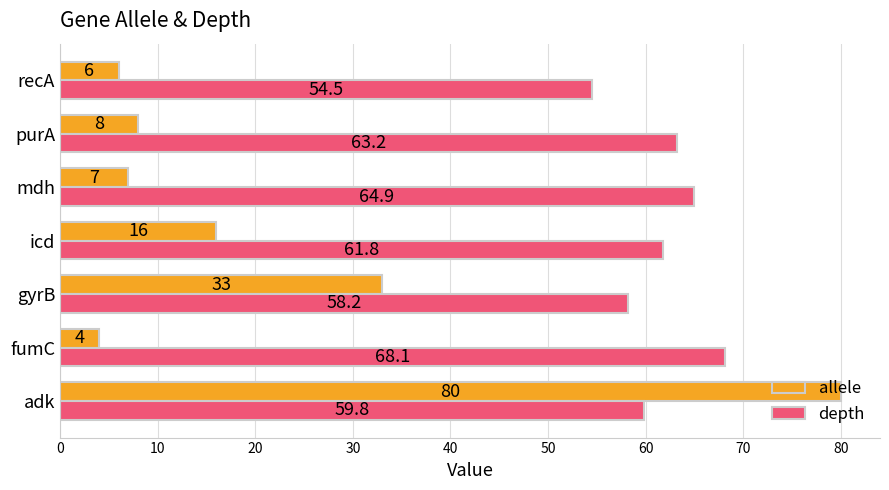

Is the value of allele at purA greater than the value of depth at icd?

No